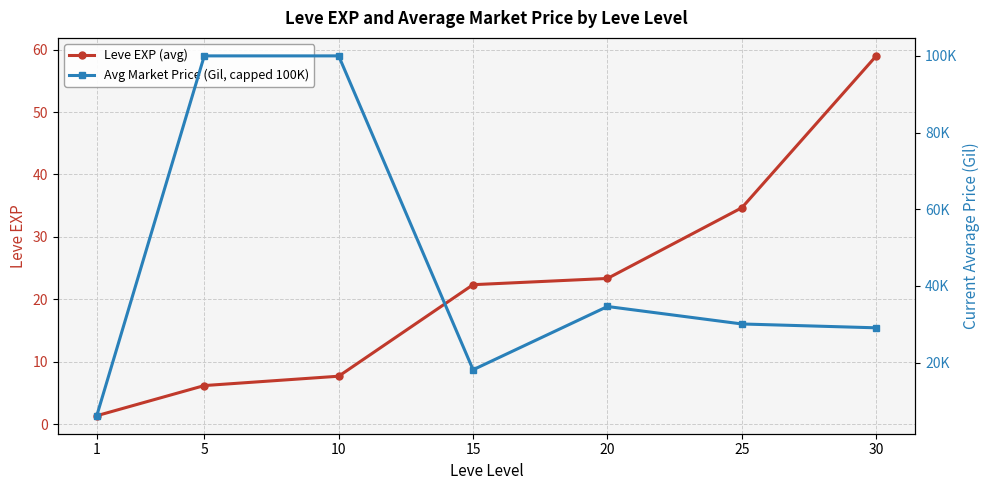

What is the difference between the Leve EXP (avg) values at 20 and 1?

22.0